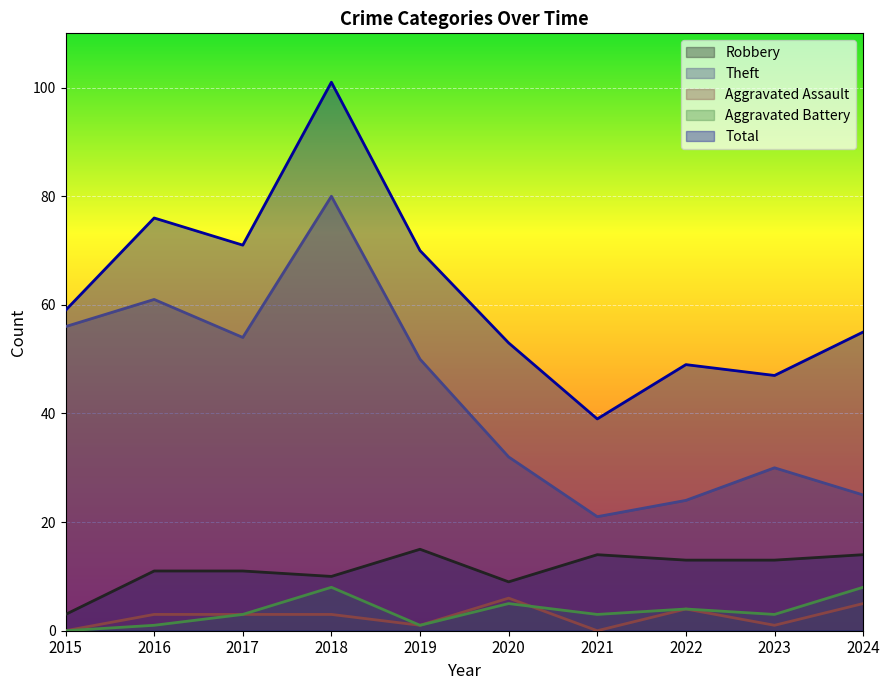

What is the maximum value shown in the chart?

101